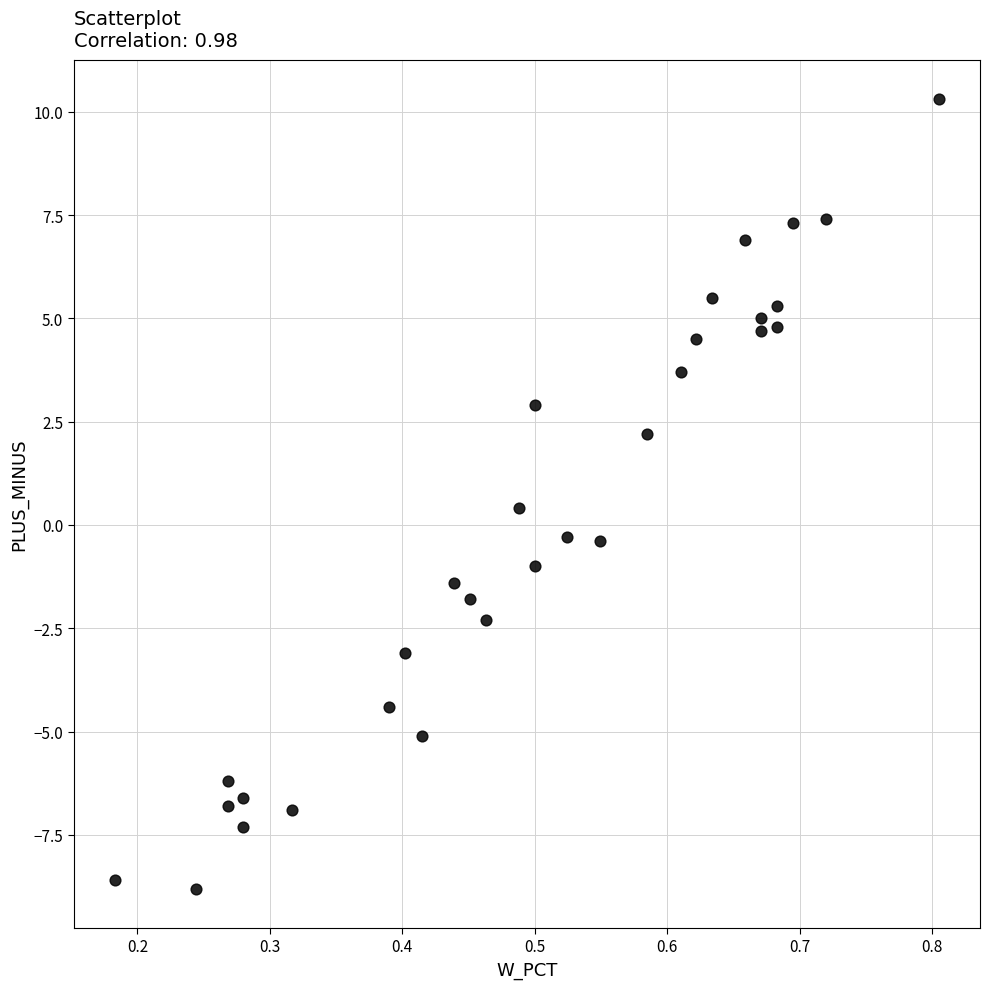

What is the range of X values (max minus min)?

0.6